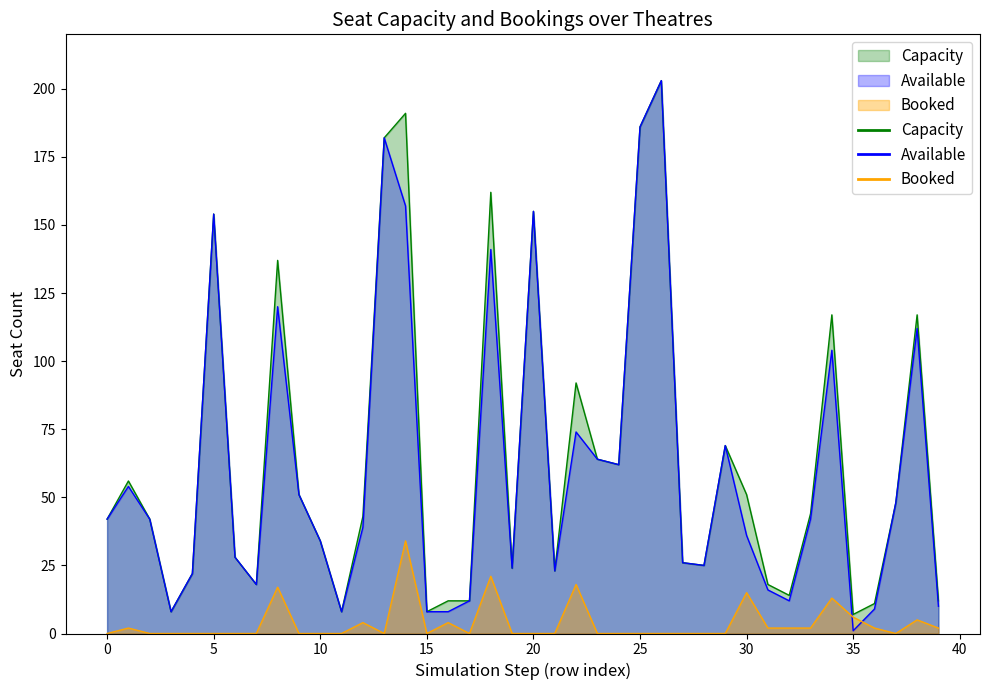

True or false: Capacity and Booked cross at least once.

False